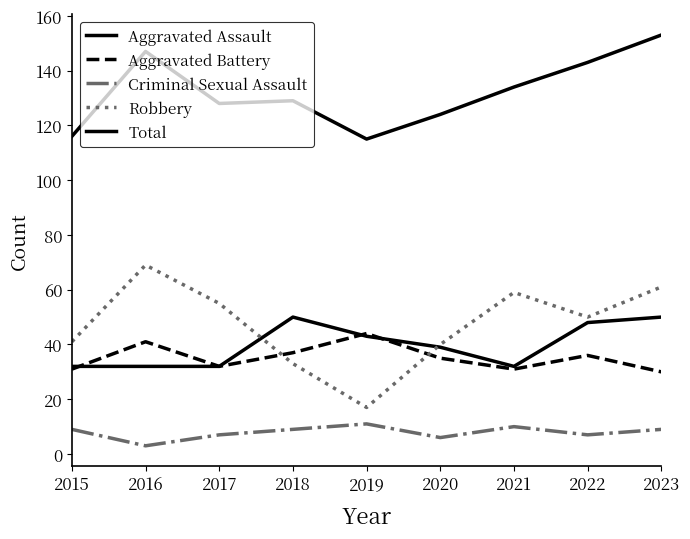

At which category is the sum across all series the highest?

2023